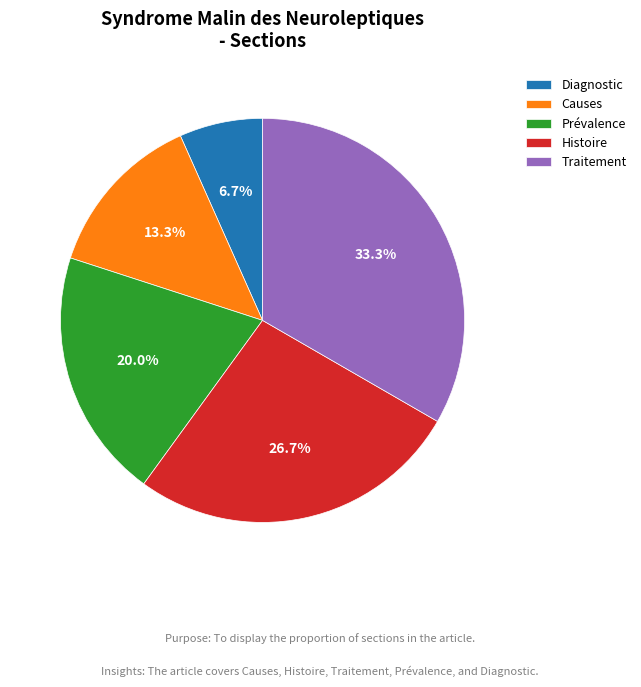

How many slices are in this pie chart?

5